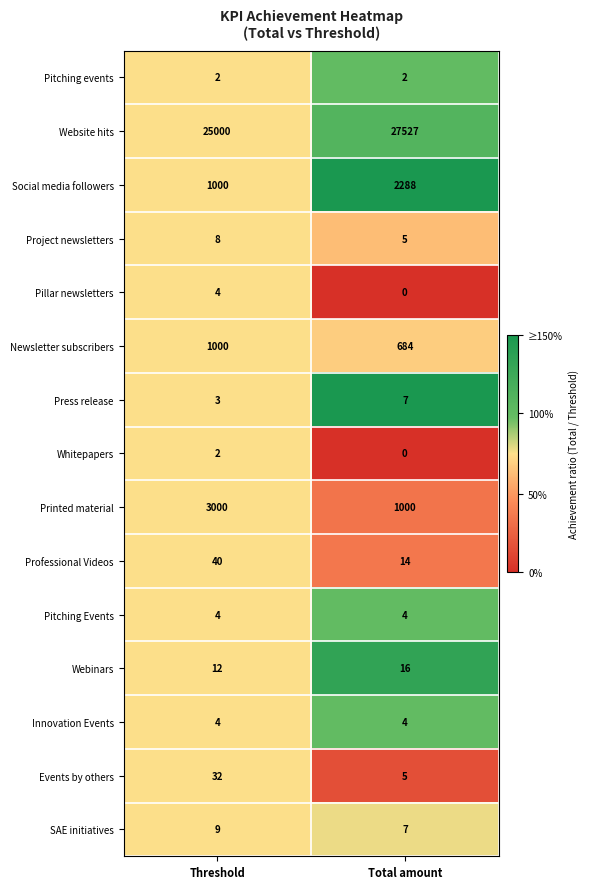

At which category does the chart reach its peak across all series?

Total amount